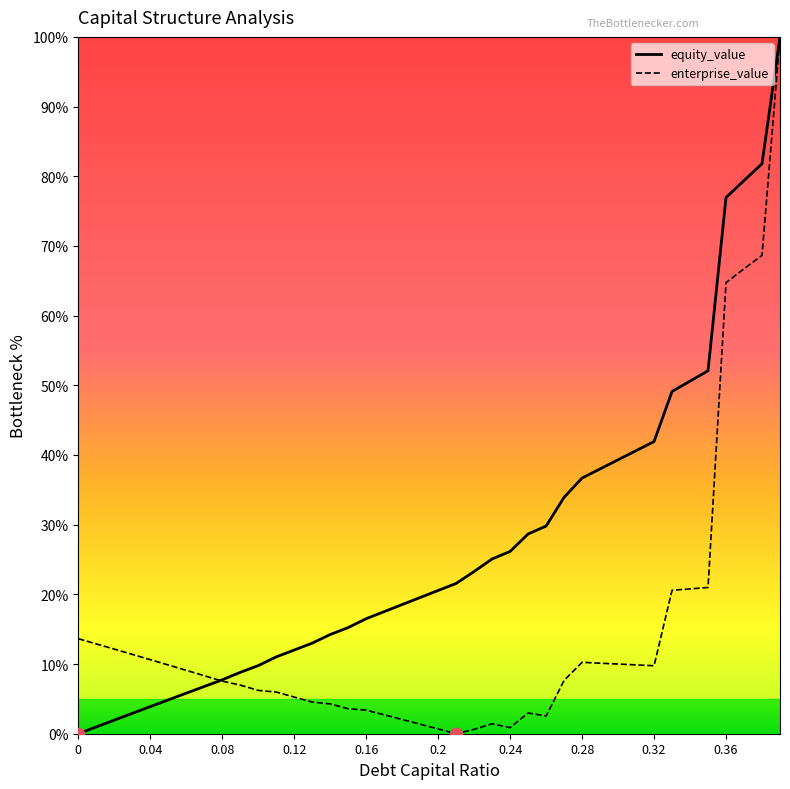

Which series has the largest total across all categories?

equity_value